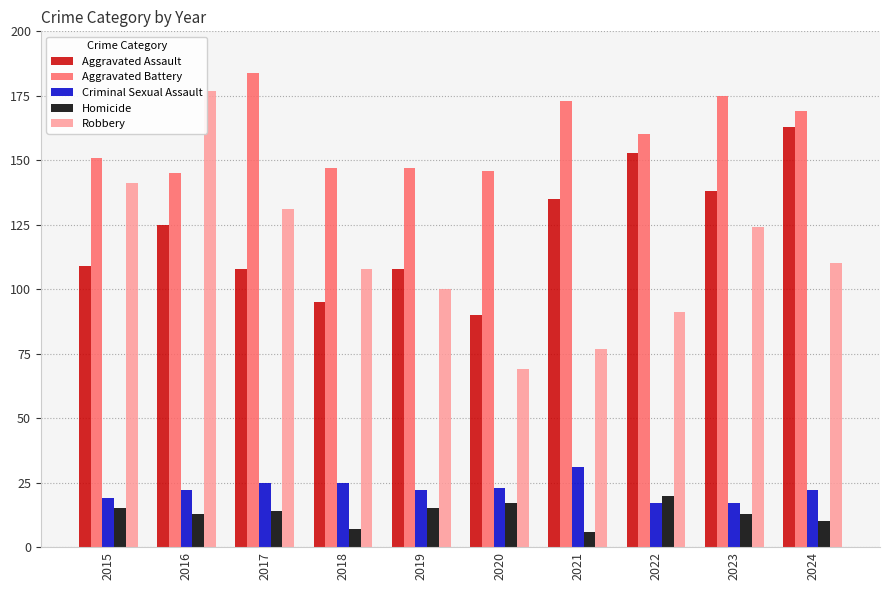

What are all the series names shown in the legend?

Aggravated Assault, Aggravated Battery, Criminal Sexual Assault, Homicide, Robbery